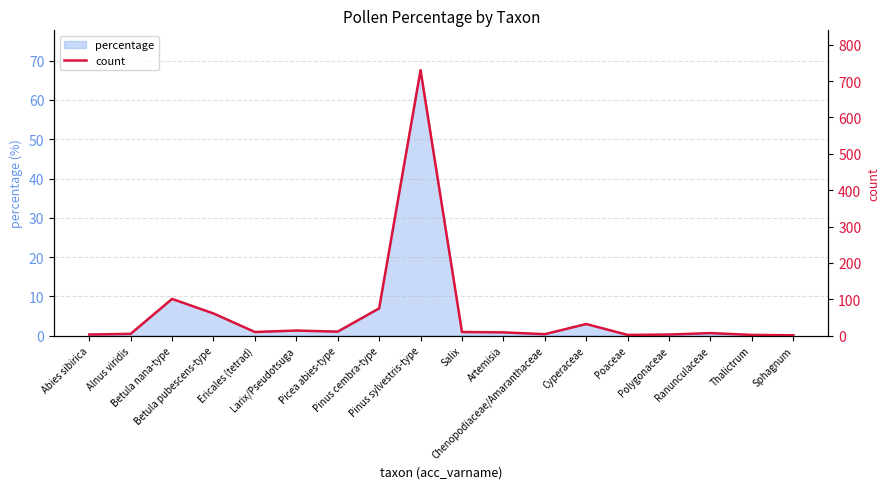

How many points are higher than both their immediate neighbors (excluding endpoints)?

5